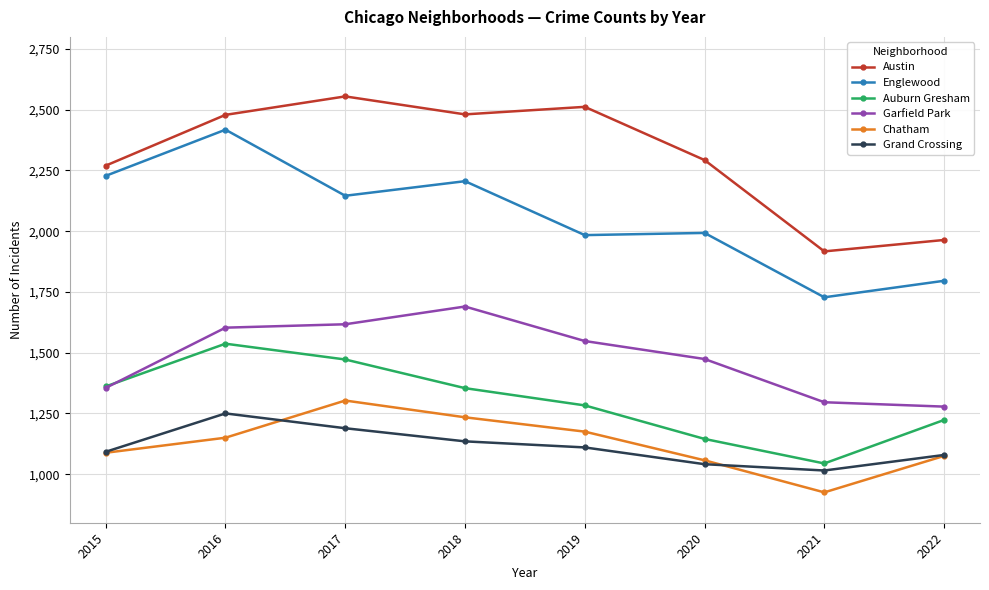

Where is Austin nearest to the value 2236?

2015